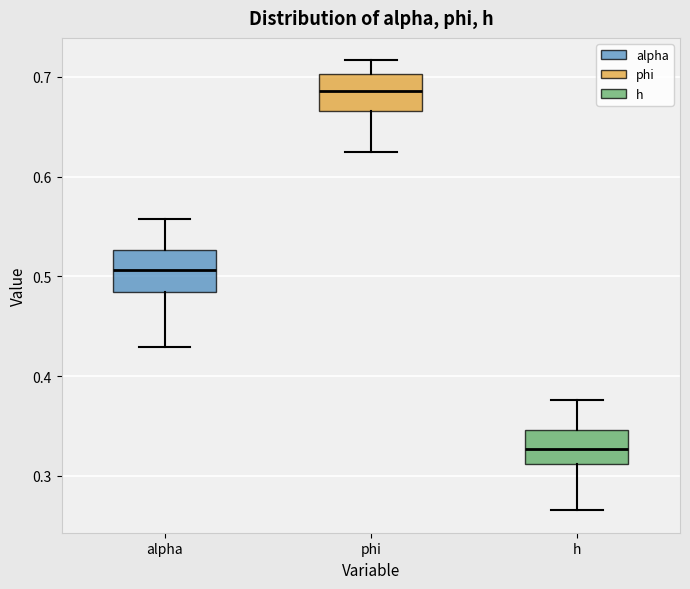

Reading left to right, transcribe this box plot: for each box, give where its median line is, the range the box spans, and where its two whiskers end, as read against the y-axis. The values are not printed on the chart, so give them approximately, as read against the axis.

alpha: median 0.51, box 0.48 to 0.53, whiskers 0.43 to 0.56
phi: median 0.69, box 0.67 to 0.70, whiskers 0.62 to 0.72
h: median 0.33, box 0.31 to 0.35, whiskers 0.27 to 0.38